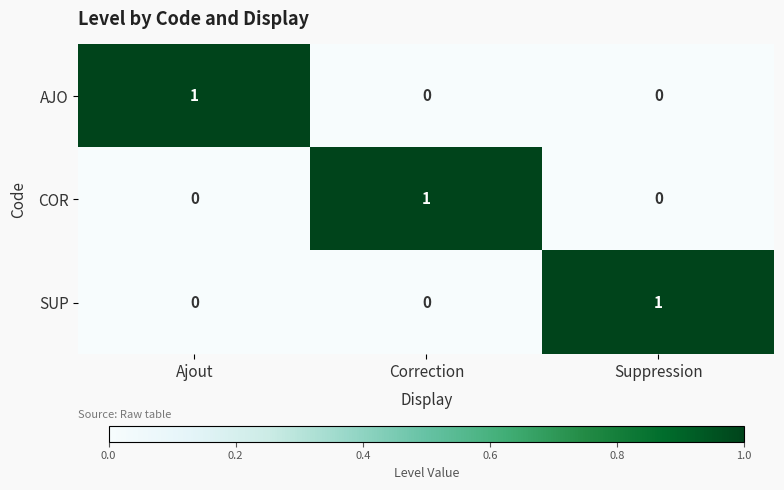

The AJO series shows 1 at Ajout. True or false?

True